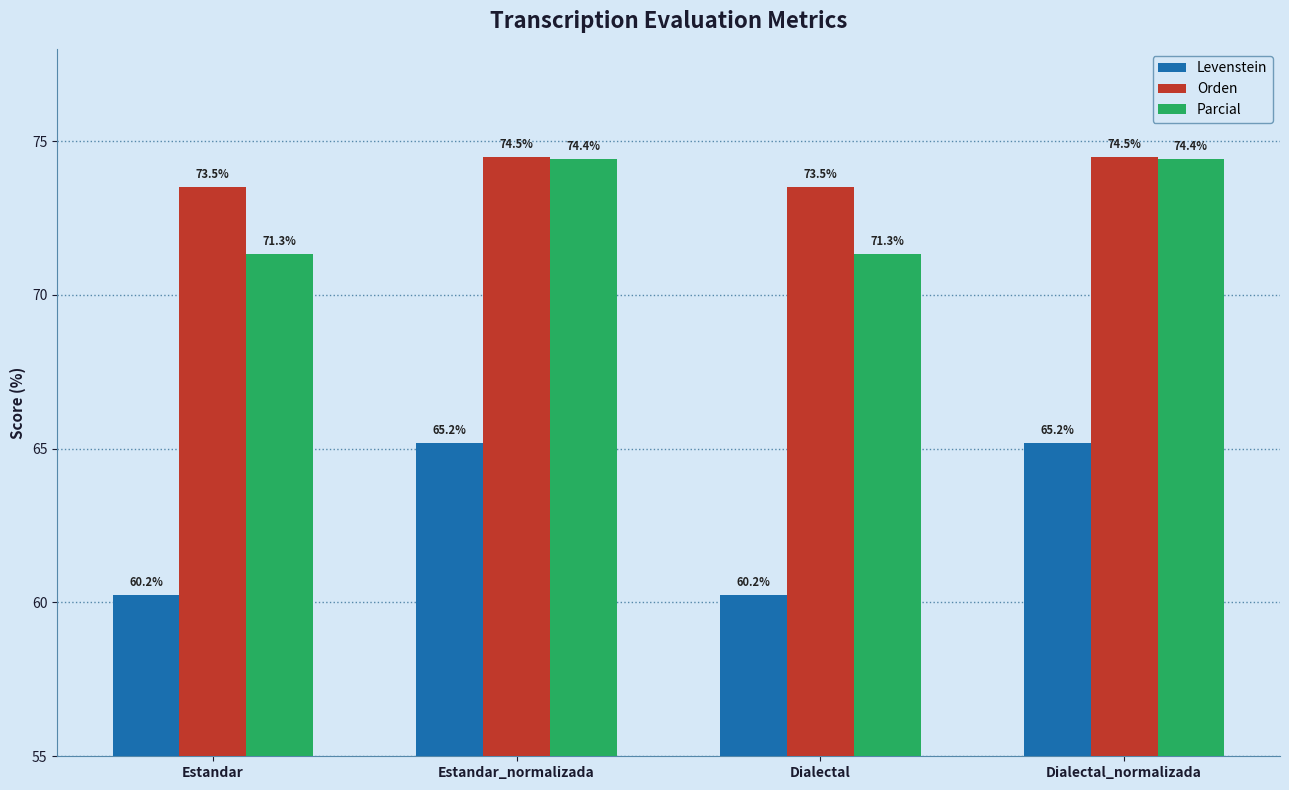

What is the total value across all series at Estandar?

205.0